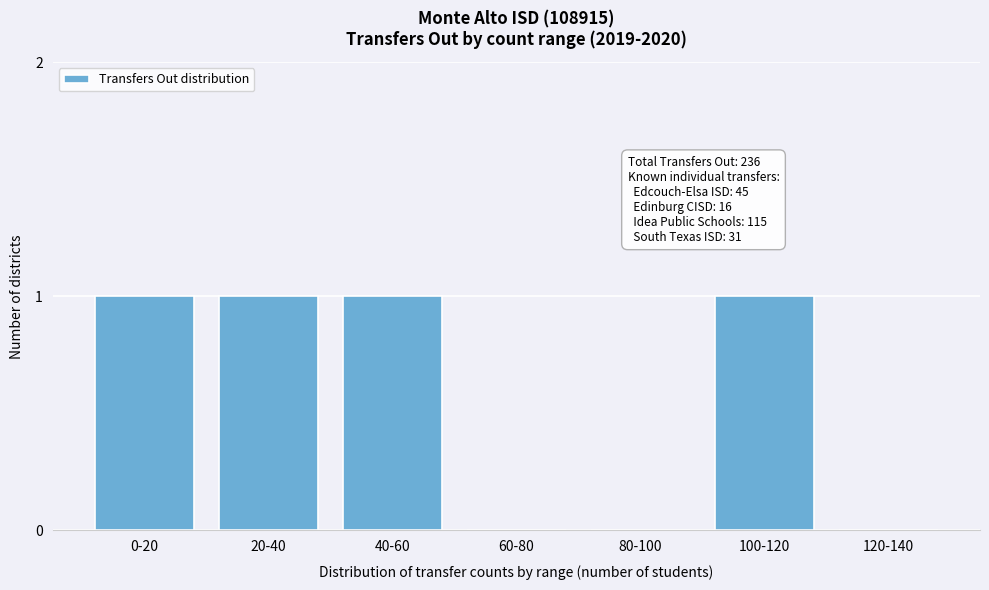

Reading left to right, transcribe all the data shown in this chart.

0-20=1	20-40=1	40-60=1	60-80=0	80-100=0	100-120=1	120-140=0